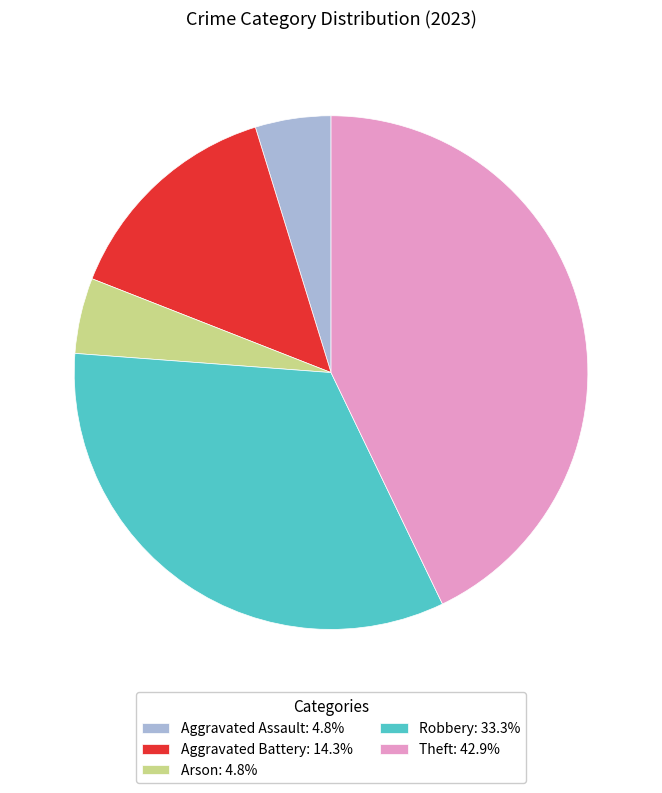

What is the ratio of the value at Theft to the value at Aggravated Battery?

3.0